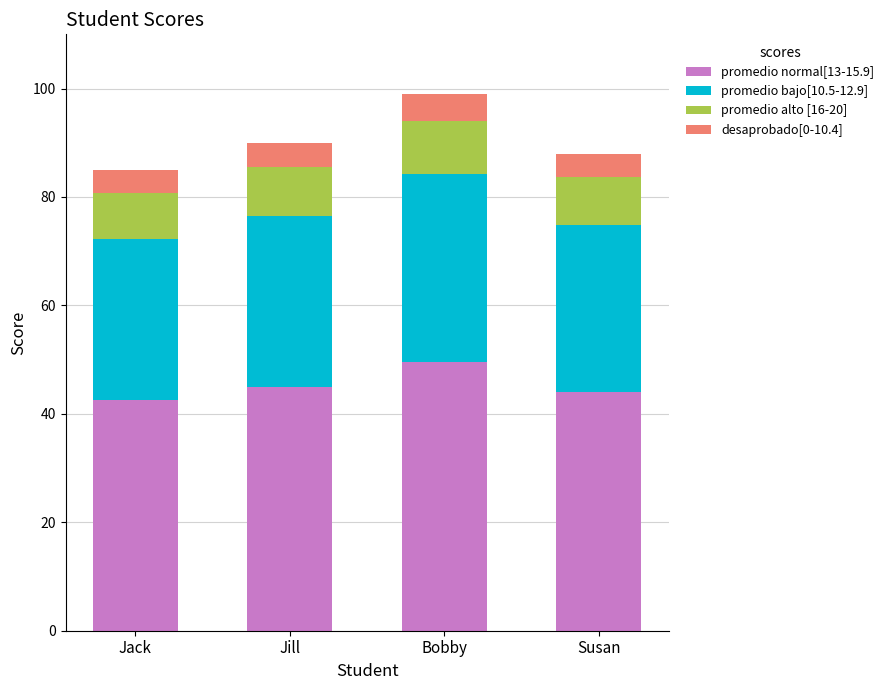

At which category is the sum across all series the highest?

Bobby